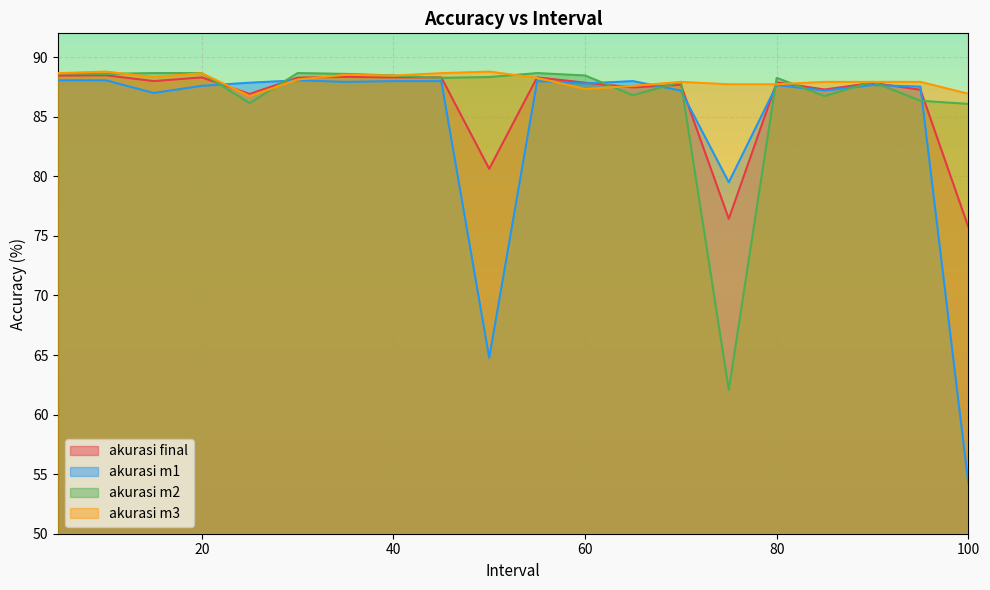

Rank the series at 35 from highest to lowest value.

akurasi m2, akurasi m3, akurasi final, akurasi m1